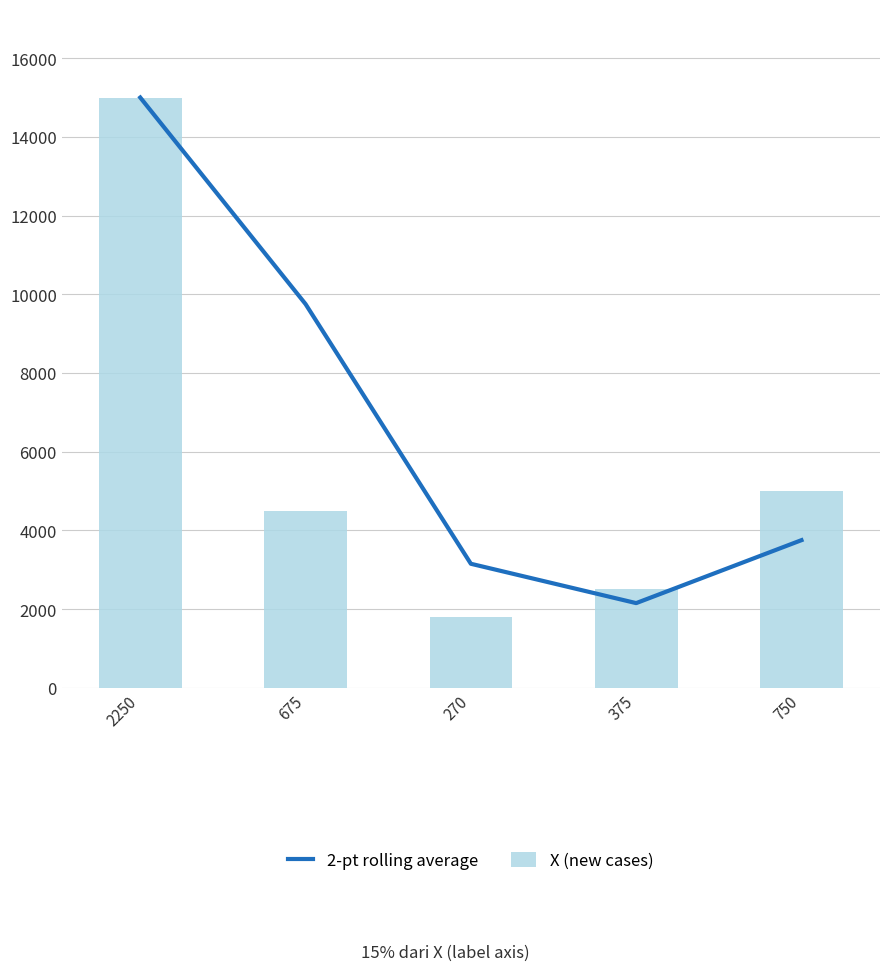

Reading left to right, what are all the values shown in this chart?

2-pt rolling average: 2250=15000	675=9750	270=3150	375=2150	750=3750
X (new cases): 2250=15000	675=4500	270=1800	375=2500	750=5000